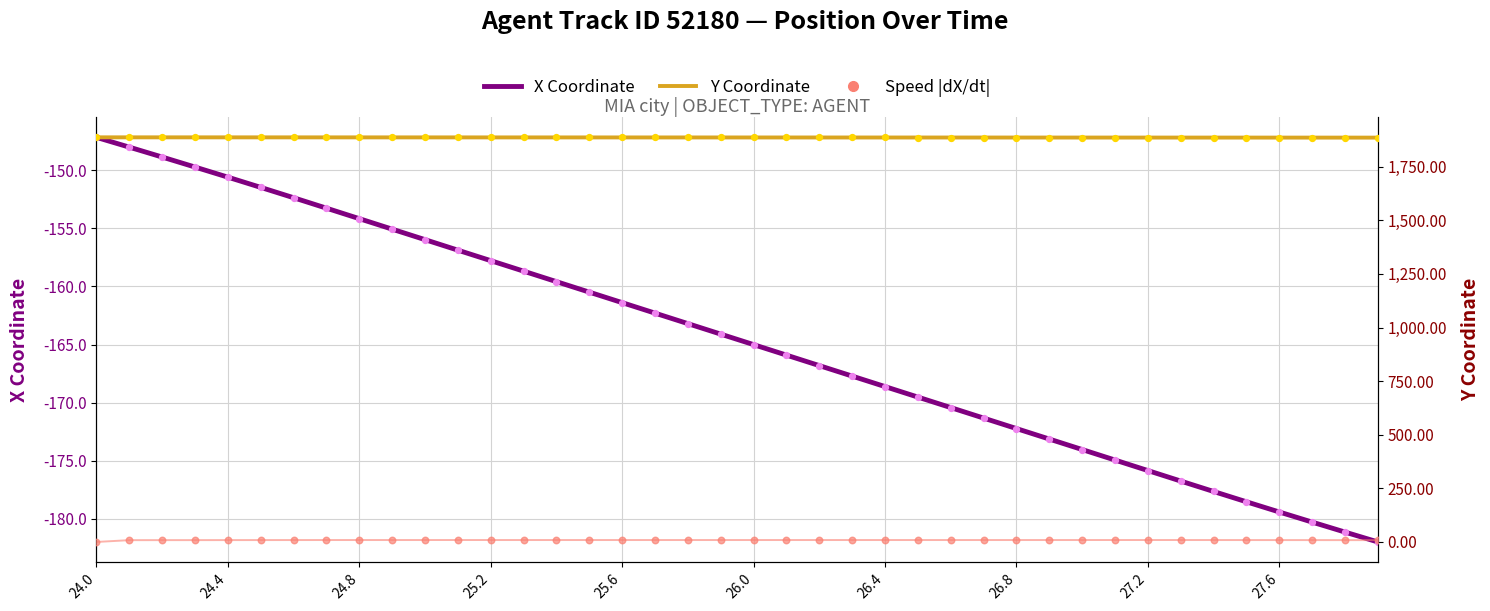

What are all the series names shown in the legend?

X Coordinate, Y Coordinate, Speed |dX/dt|